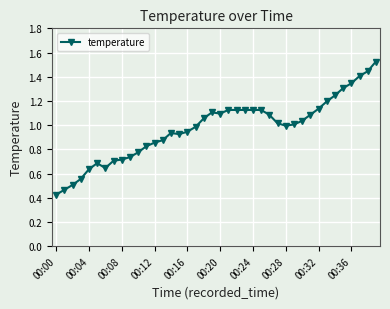

True or false: there are more than 1 points higher than both neighbors.

True